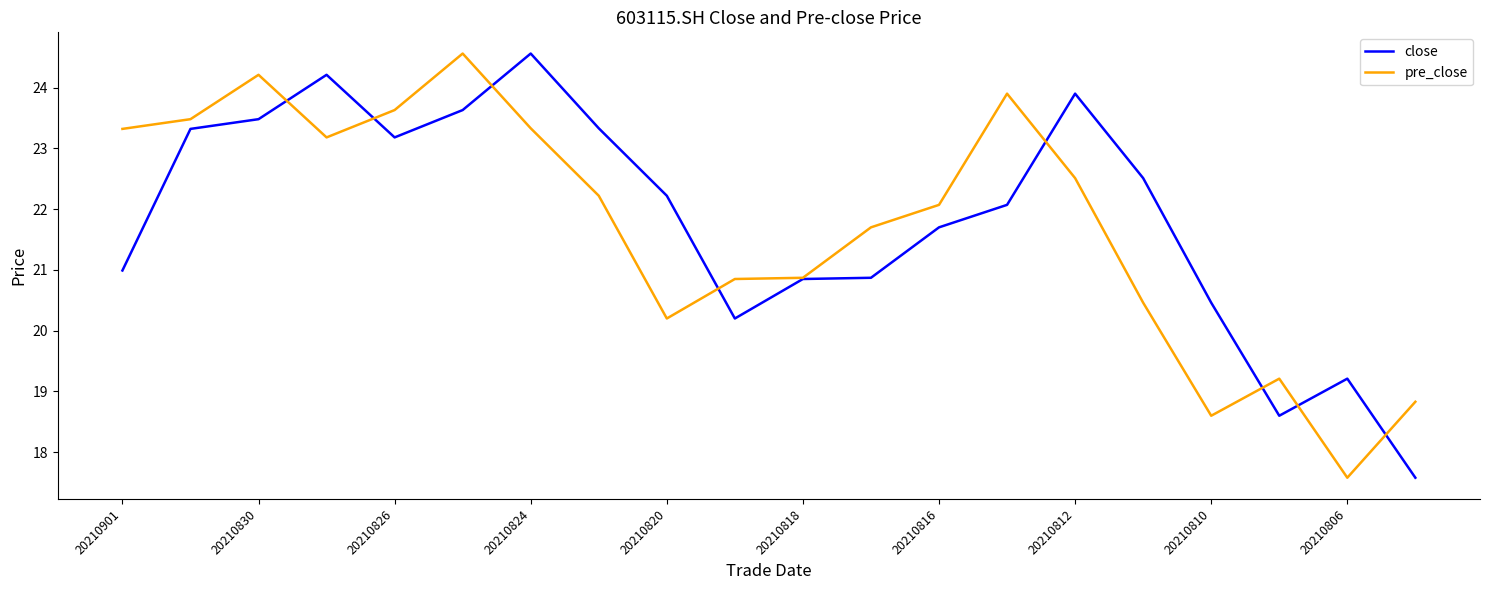

What is the minimum value shown in the chart?

17.6